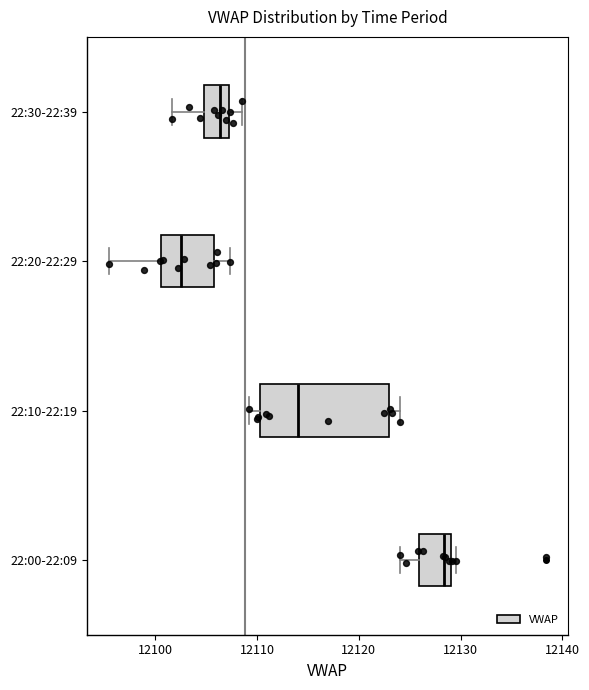

Reading bottom to top, read every box against the x-axis: the position of its median line, the range the box covers, and the ends of its whiskers. The values are not printed on the chart, so give them approximately, as read against the axis.

22:00-22:09: median 12128, box 12126 to 12129, whiskers 12124 to 12130
22:10-22:19: median 12114, box 12110 to 12123, whiskers 12109 to 12124
22:20-22:29: median 12103, box 12101 to 12106, whiskers 12095 to 12107
22:30-22:39: median 12106, box 12105 to 12107, whiskers 12102 to 12108